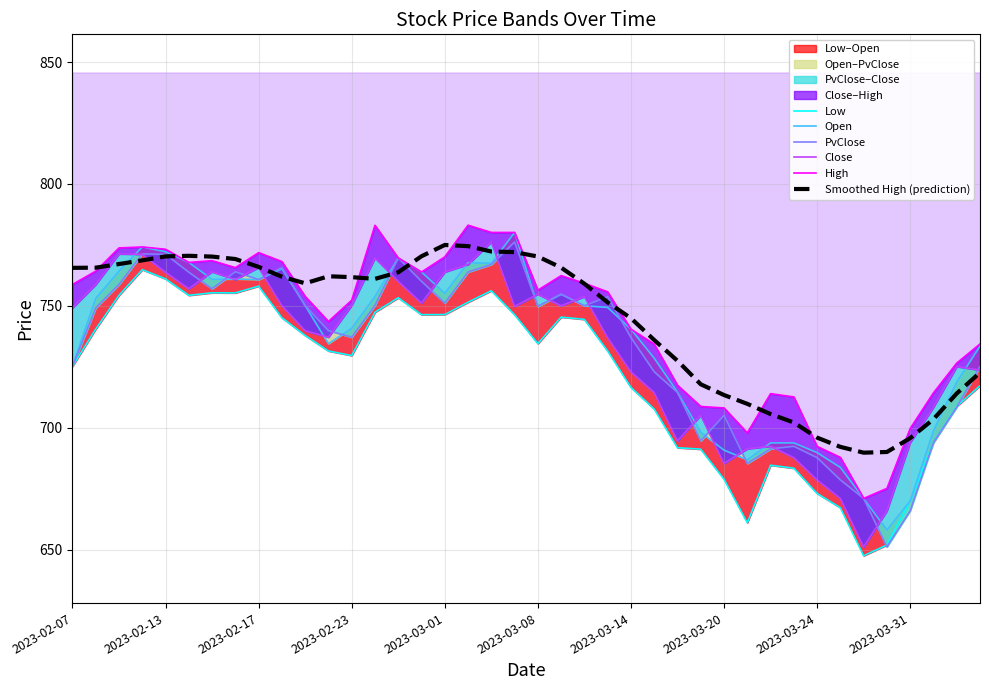

True or false: Open and High intersect in this chart.

False